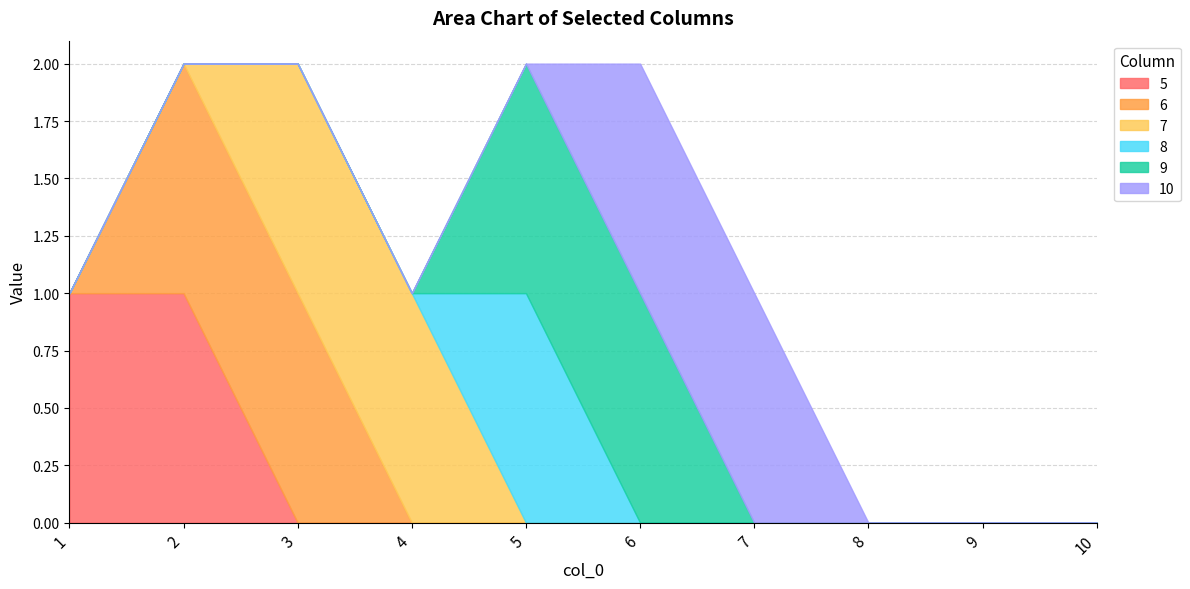

Count the number of data series in this chart.

6